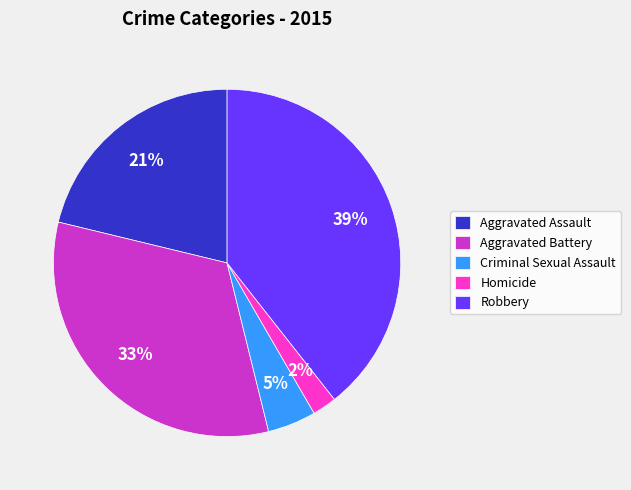

Does Homicide represent more than half of the total?

No